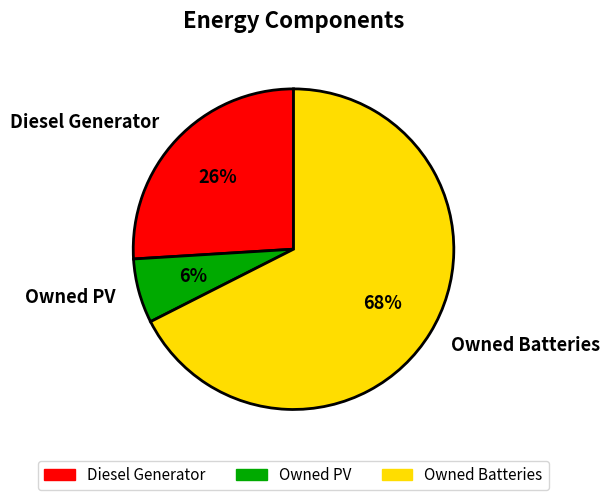

Do Owned PV and Owned Batteries together represent more than half of the pie?

Yes